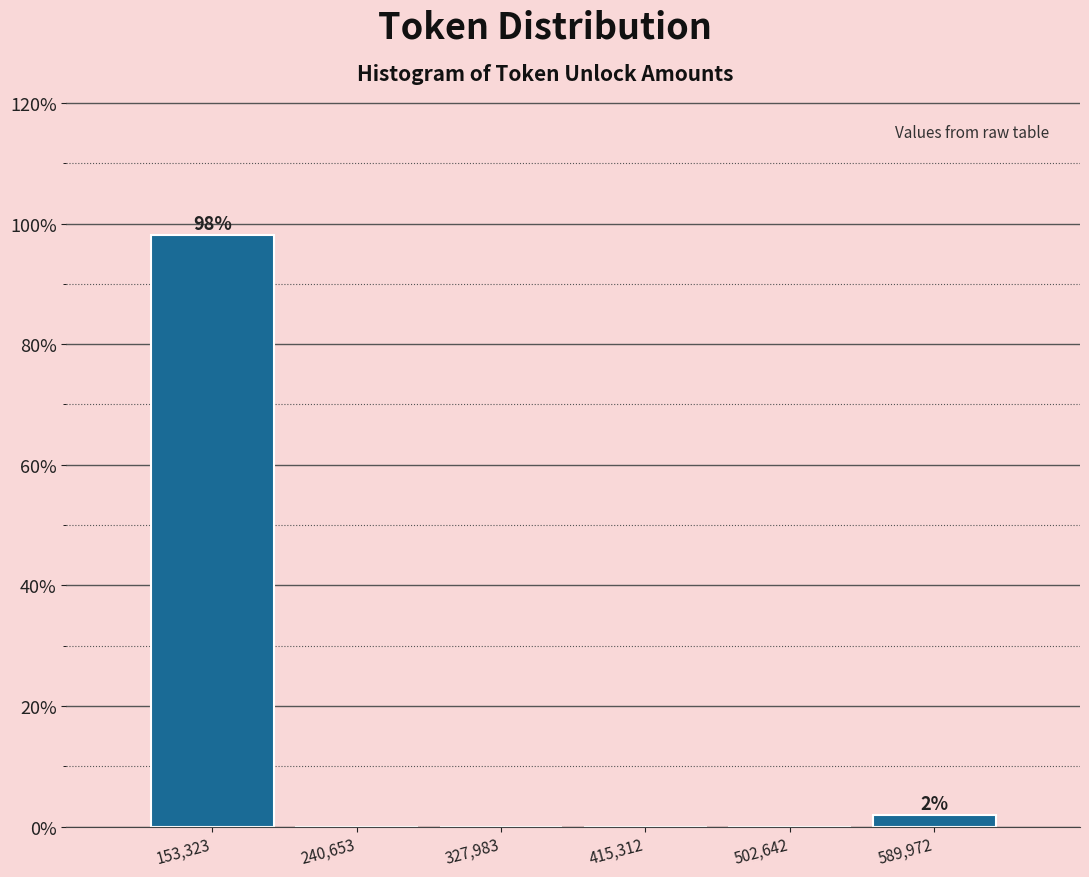

Which range on the x-axis has the tallest bar?

110000 to 200000